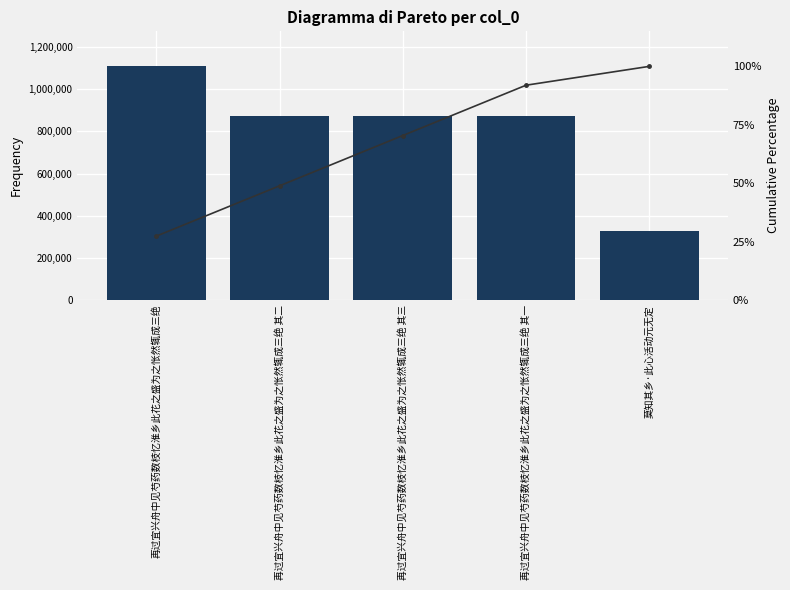

What is the value of the col_0 bar at the 2nd from the left?

872637.0